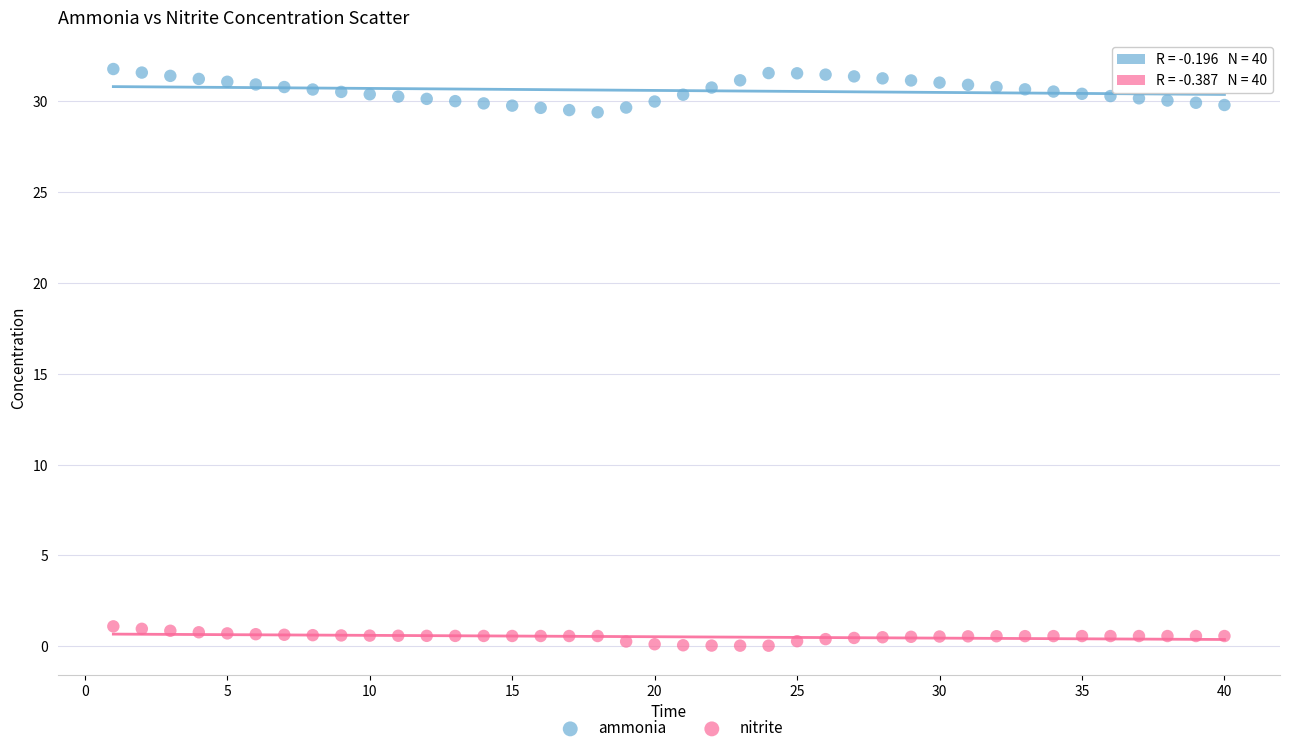

What are all the series names shown in the legend?

ammonia, nitrite